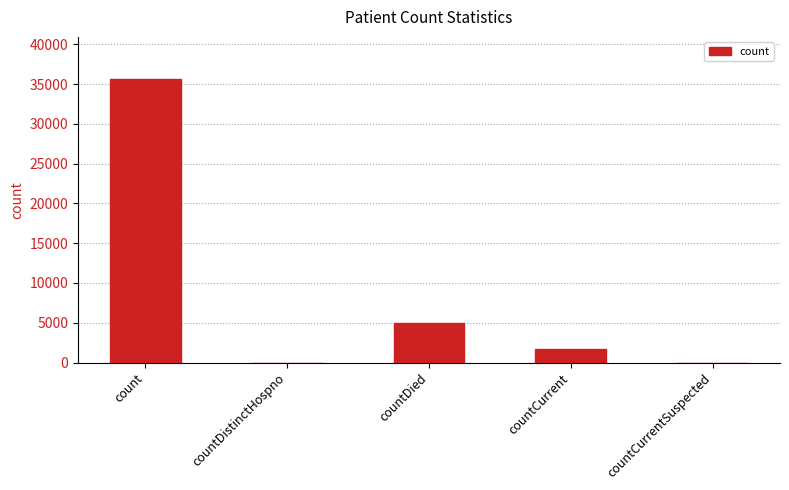

Reading left to right, what are all the values shown in this chart?

35602	0	5022	1708	0